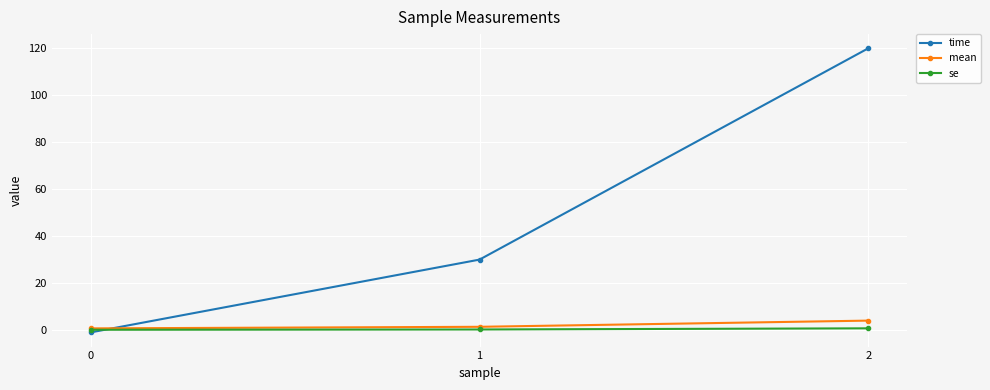

Which category has the highest value in the time series?

2